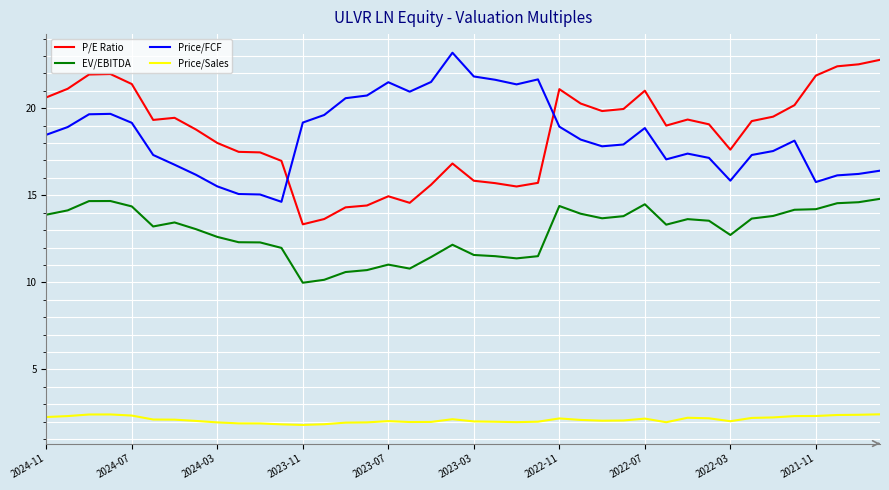

Is this an area chart (filled region under the line)?

No